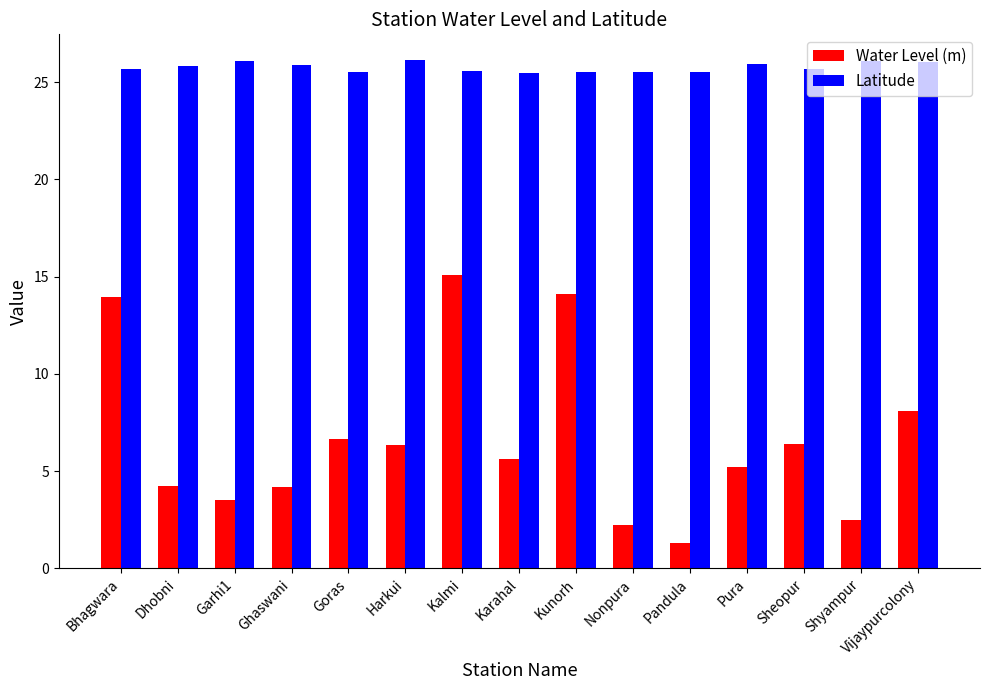

What position from the left is Pandula?

11